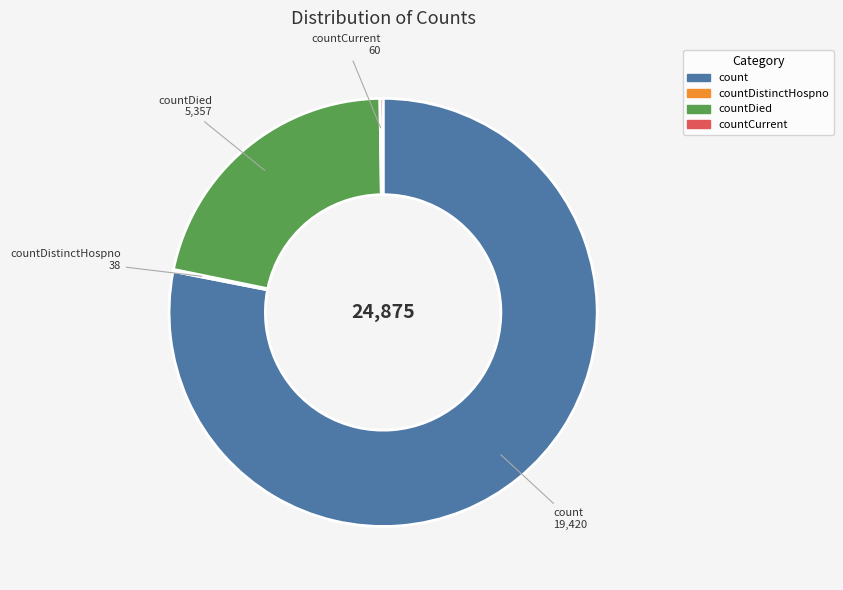

Is there any slice that represents more than half of the pie?

Yes